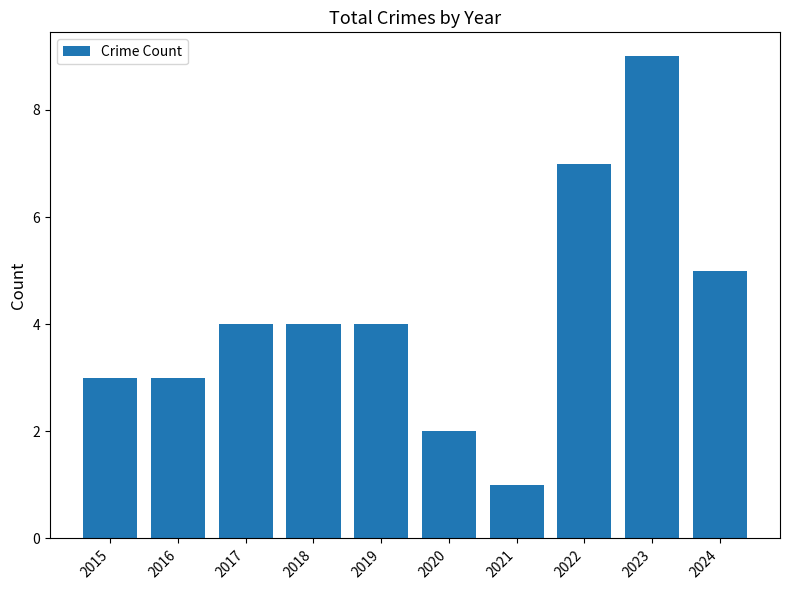

What is the approximate value at 2021?

1